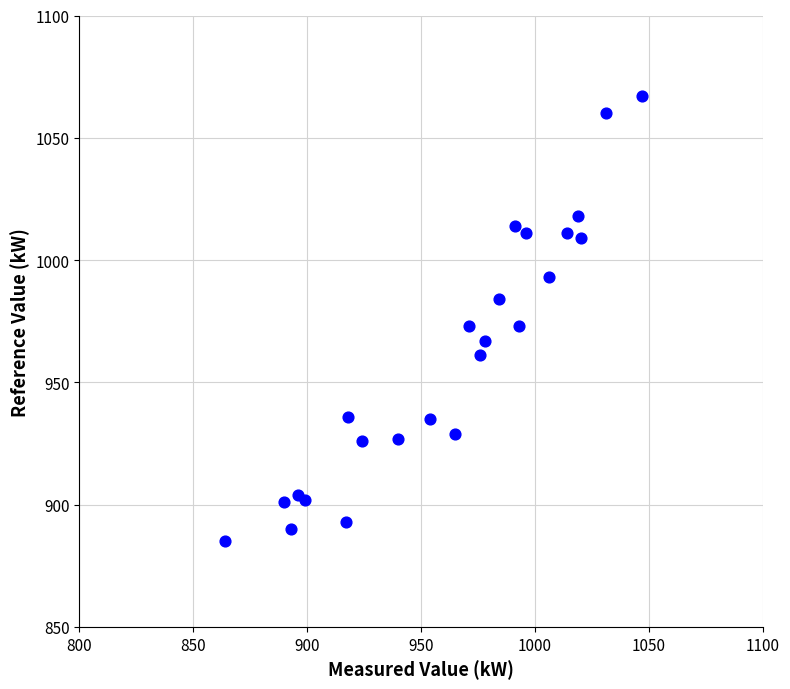

What is the range of Y values (max minus min)?

182